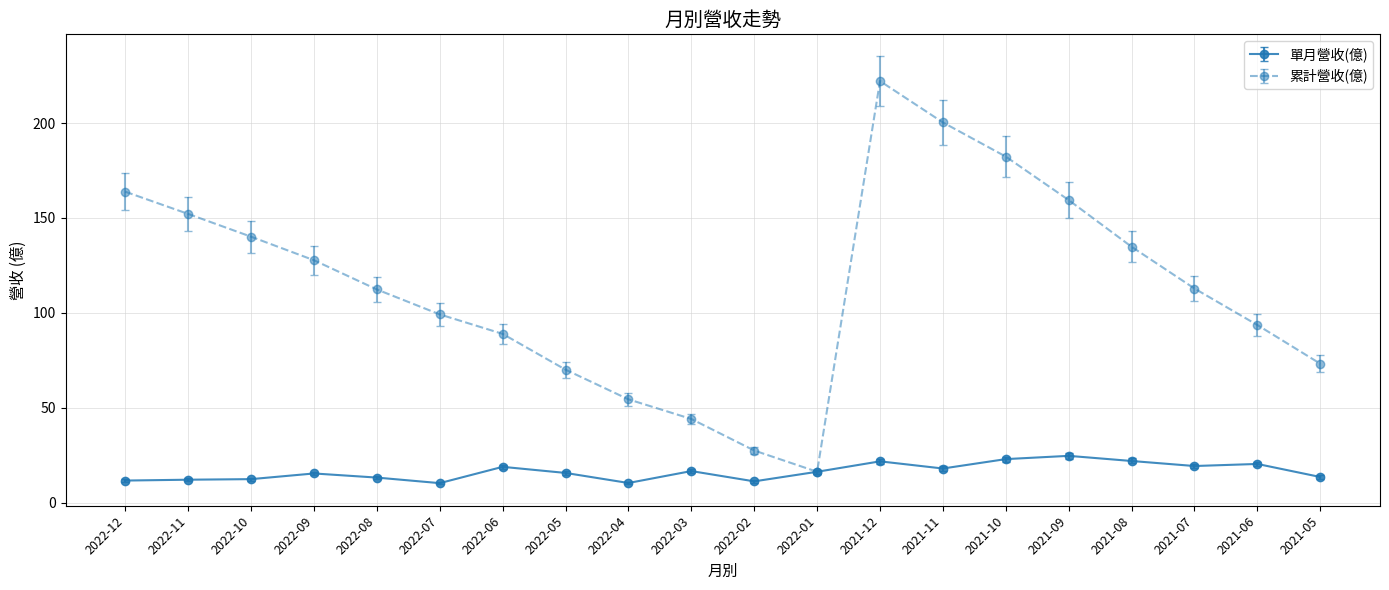

At how many categories does at least one series exceed 47?

17